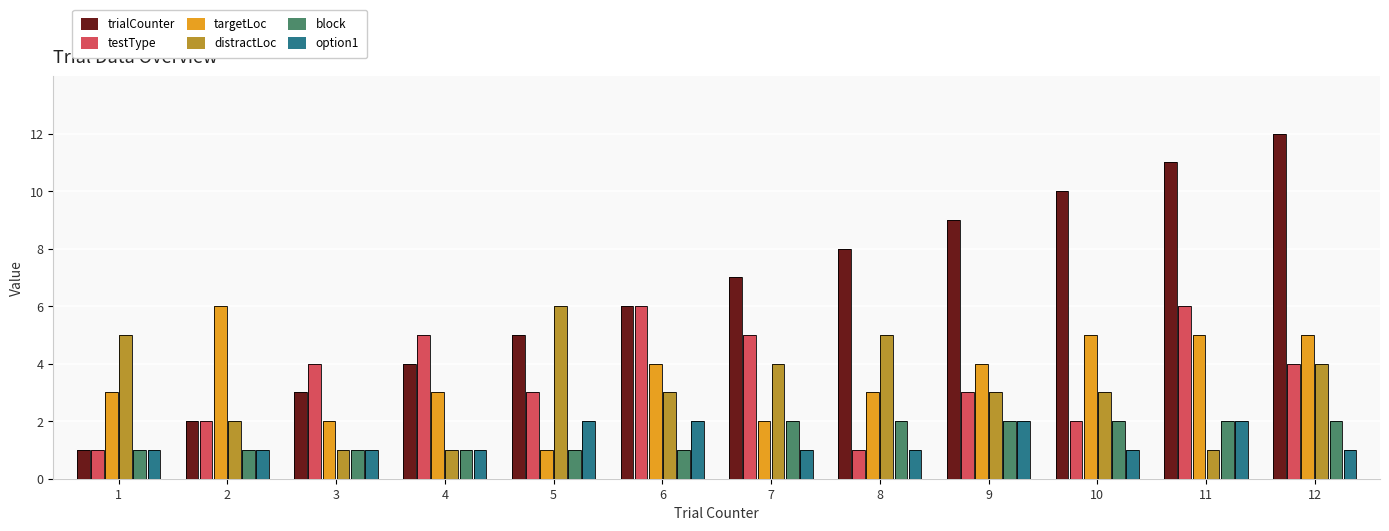

Which series has the largest total across all categories?

trialCounter